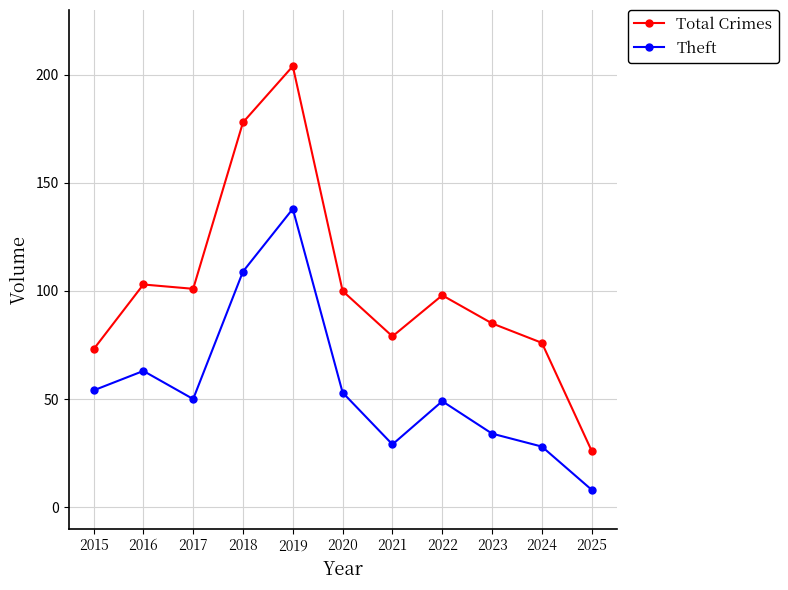

Reading left to right, extract all data points from this chart.

Total Crimes: 2015=73	2016=103	2017=101	2018=178	2019=204	2020=100	2021=79	2022=98	2023=85	2024=76	2025=26
Theft: 2015=54	2016=63	2017=50	2018=109	2019=138	2020=53	2021=29	2022=49	2023=34	2024=28	2025=8